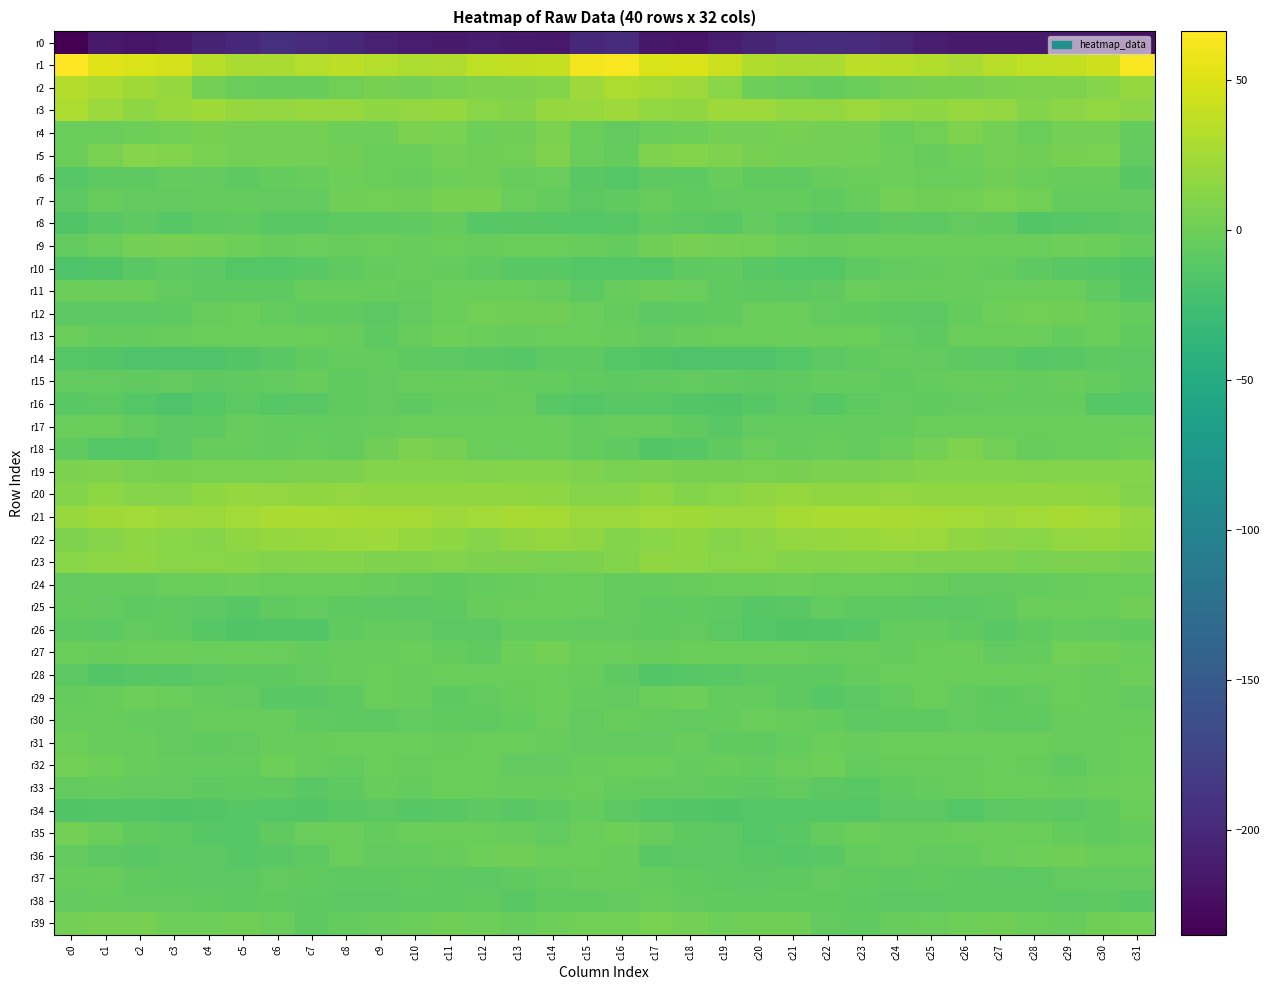

At which category is the sum across all series the highest?

c14